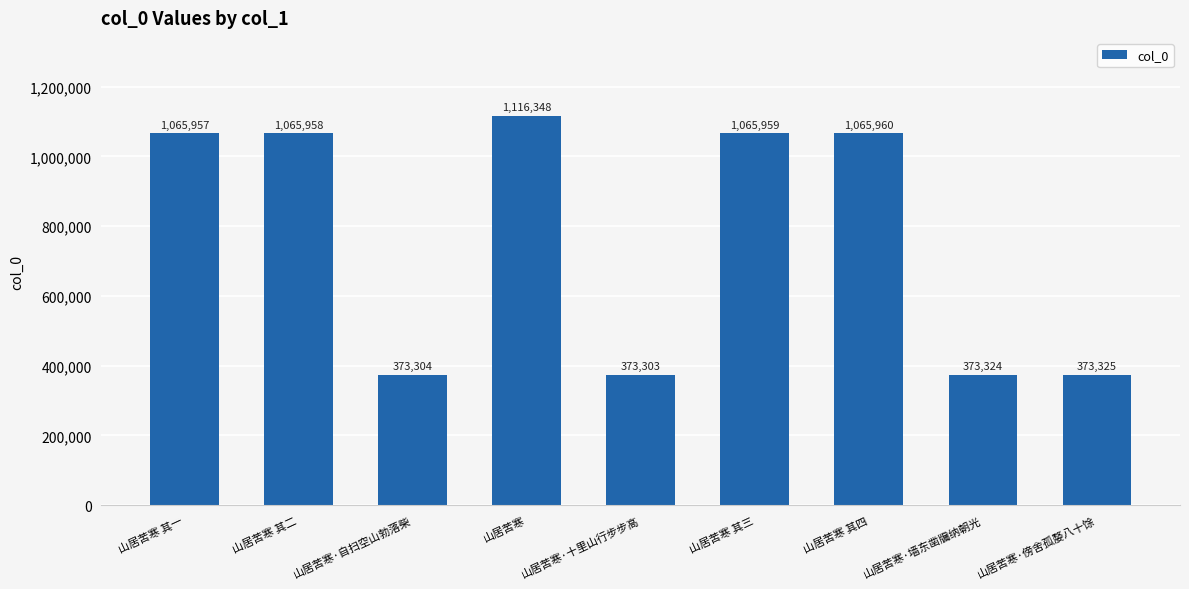

What is the label of the 3rd bar from the right?

山居苦寒 其四